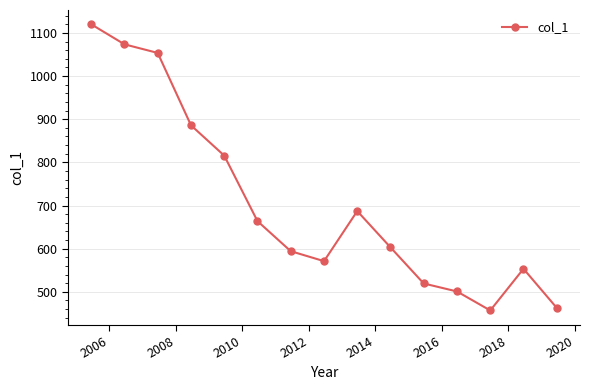

What is the smallest value displayed?

456.7